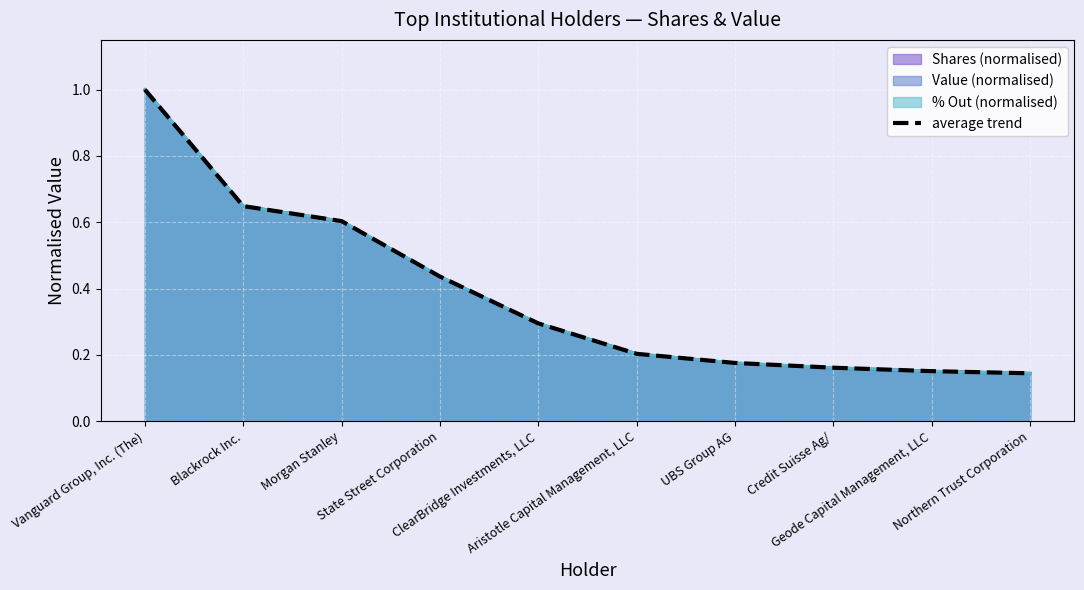

How many lines are shown in the chart?

1